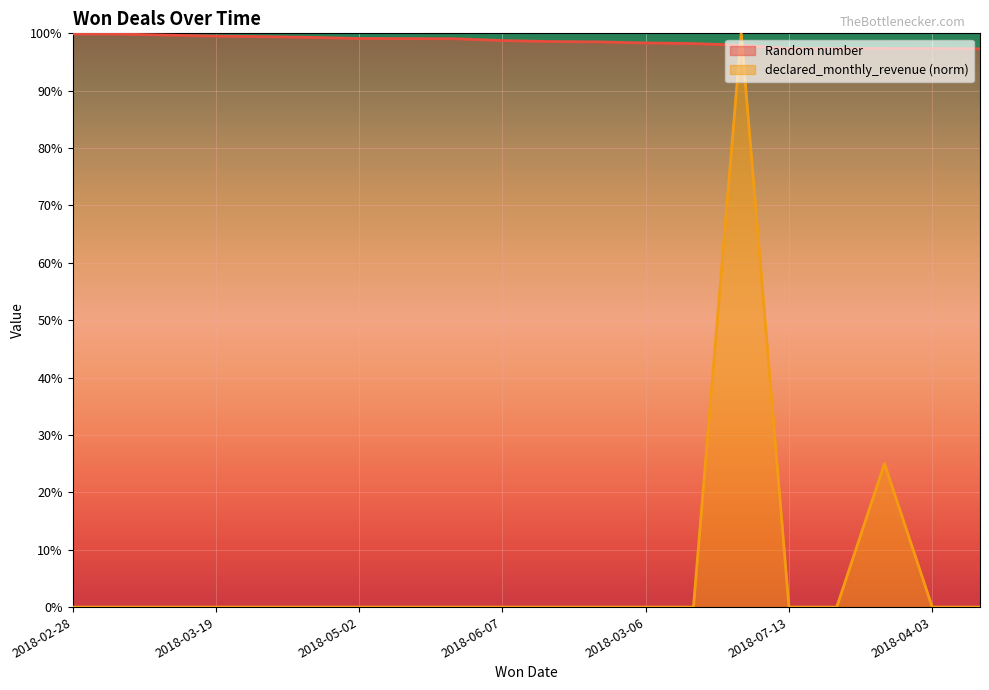

The declared_monthly_revenue series shows 0.5 at 2018-05-04. True or false?

False